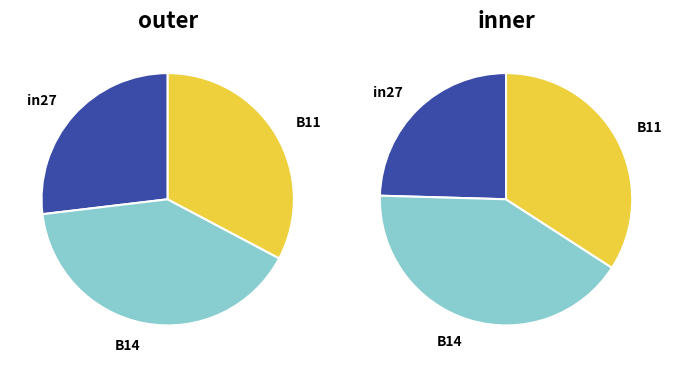

How many slices are in this pie chart?

3